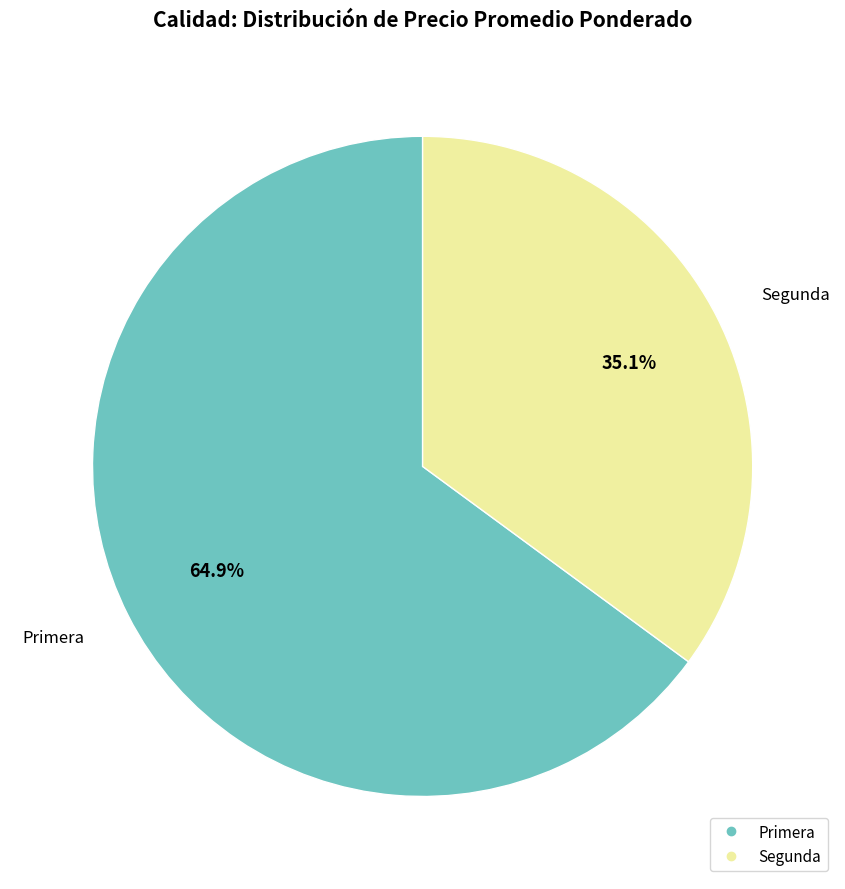

Which has a higher value, Primera or Segunda?

Primera